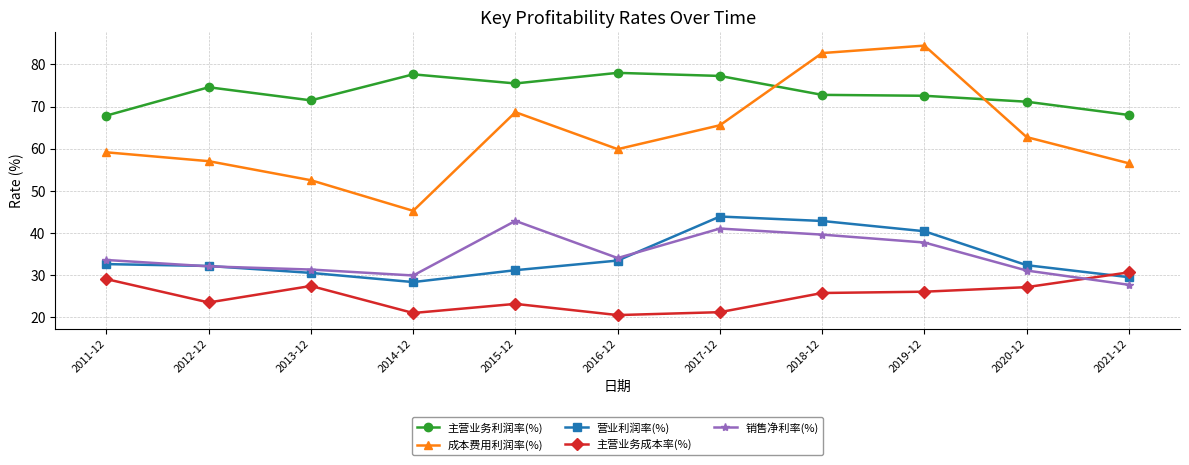

The 主营业务成本率(%) series shows 51.9 at 2011-12. True or false?

False